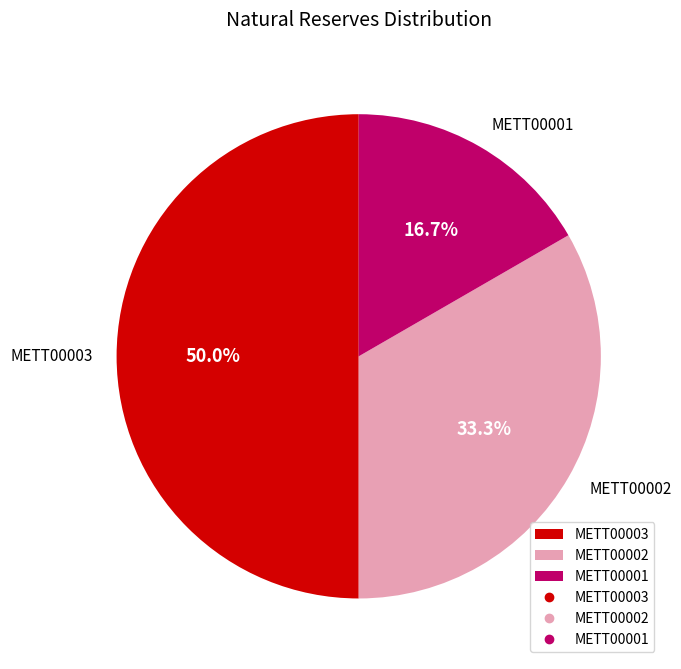

Combined, do METT00001 and METT00003 account for over 50%?

Yes